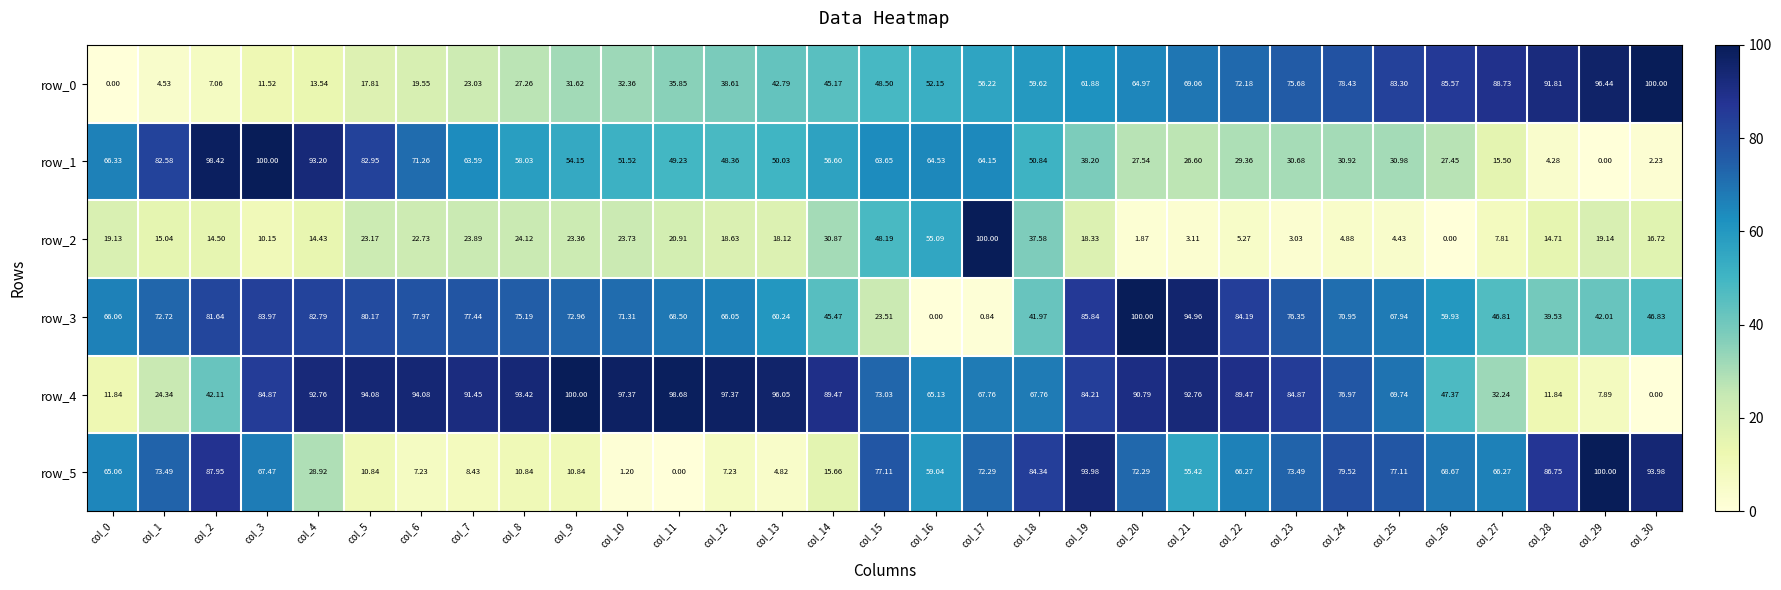

Is the value of row_4 at col_3 greater than the value of row_5 at col_13?

Yes